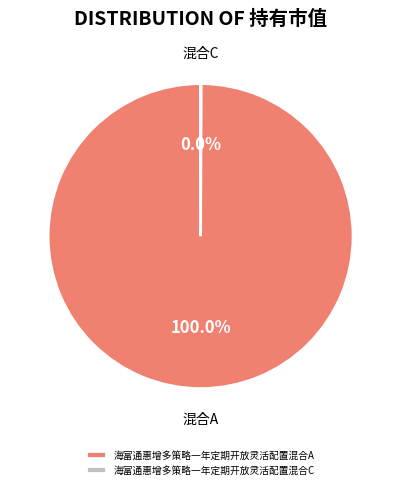

Which slice is the largest?

海富通惠增多策略一年定期开放灵活配置混合A